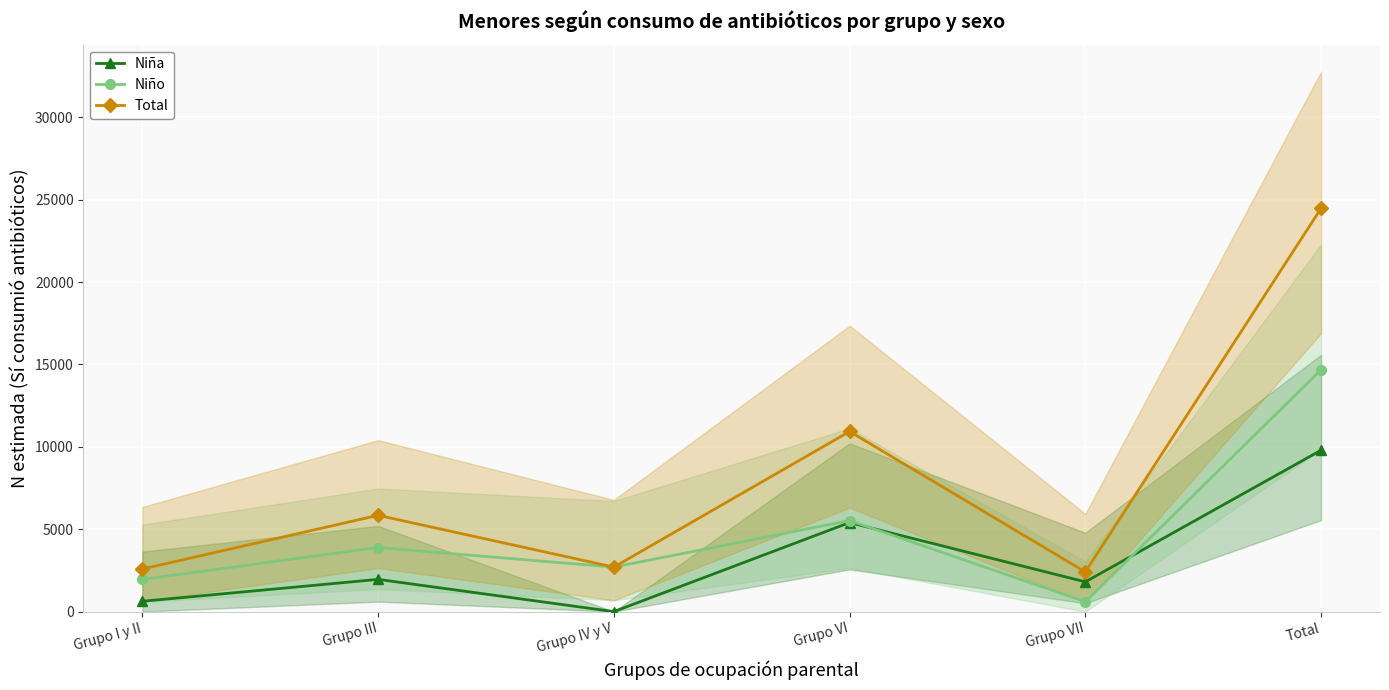

How many lines are shown in the chart?

3